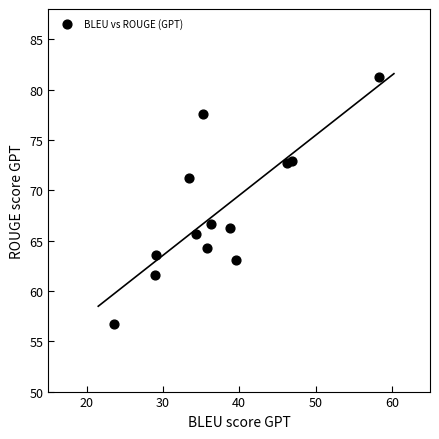

What Y value in the scatter plot is closest to 68?

66.7